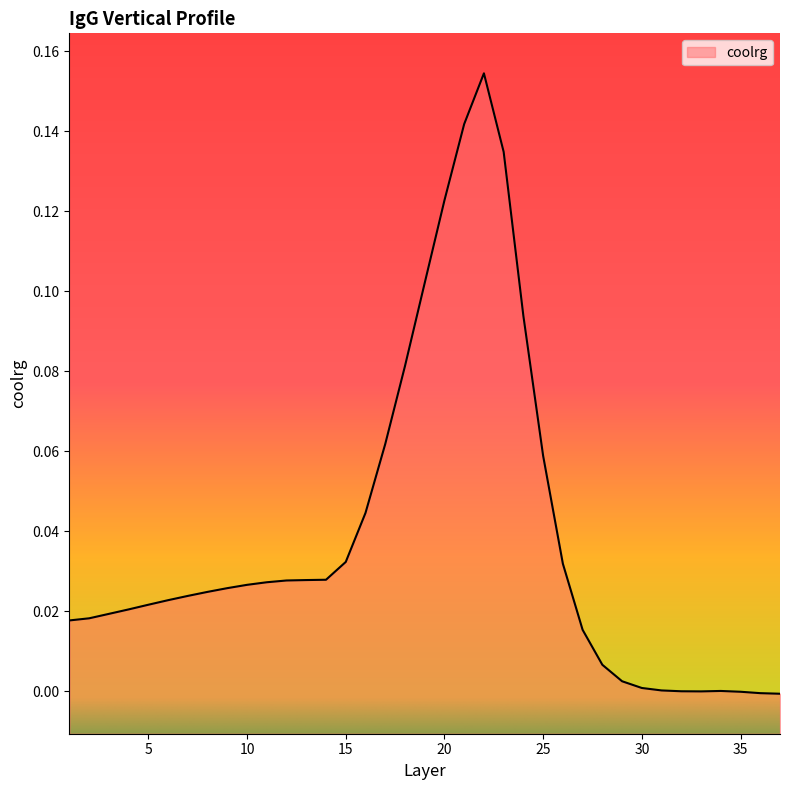

Reading right to left, what are all the values shown in this chart?

-0.0	-0.0	-0.0	0.0	-0.0	-0.0	0.0	0.0	0.0	0.0	0.0	0.0	0.1	0.1	0.1	0.2	0.1	0.1	0.1	0.1	0.1	0.0	0.0	0.0	0.0	0.0	0.0	0.0	0.0	0.0	0.0	0.0	0.0	0.0	0.0	0.0	0.0